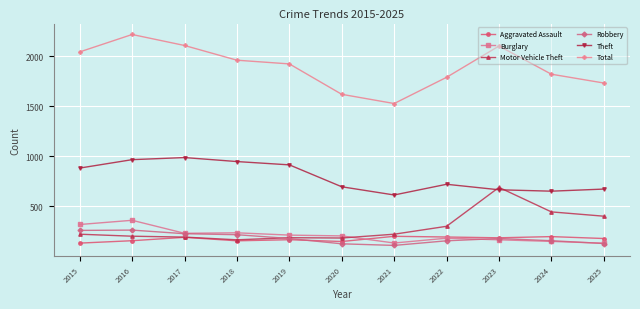

Which series has the widest spread of values?

Total